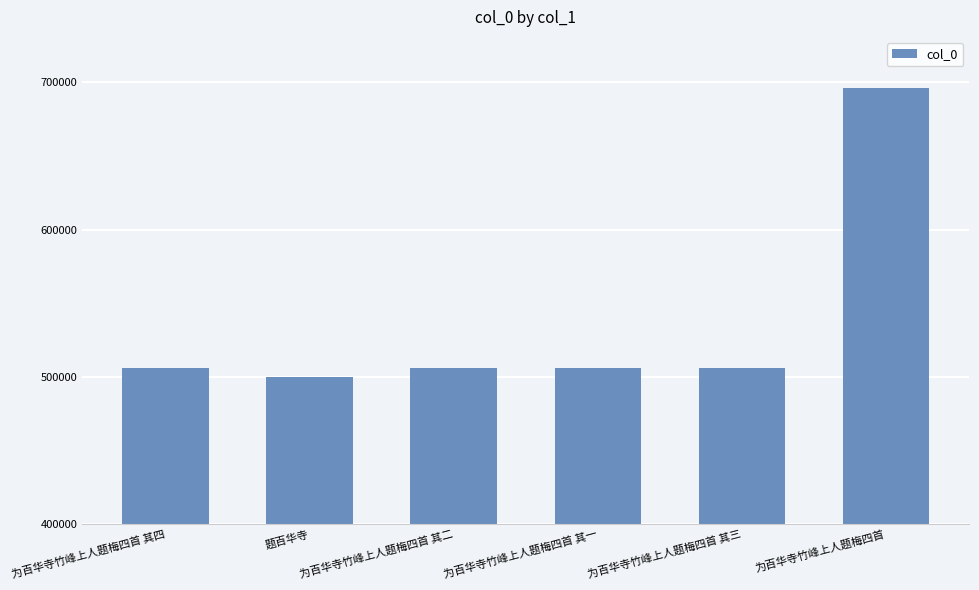

How many bars are there in total?

6